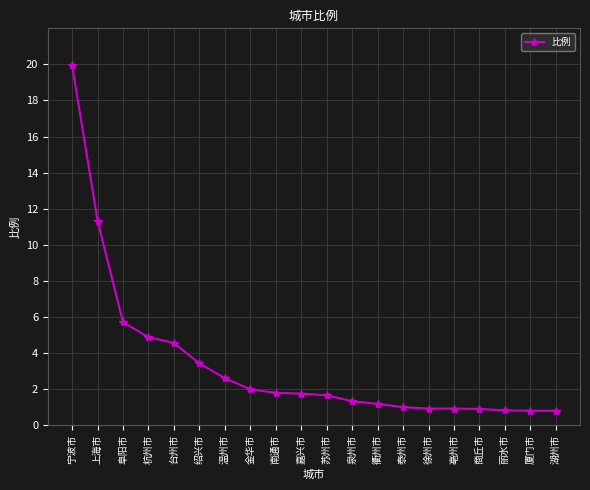

At which label does the data first exceed 1?

宁波市